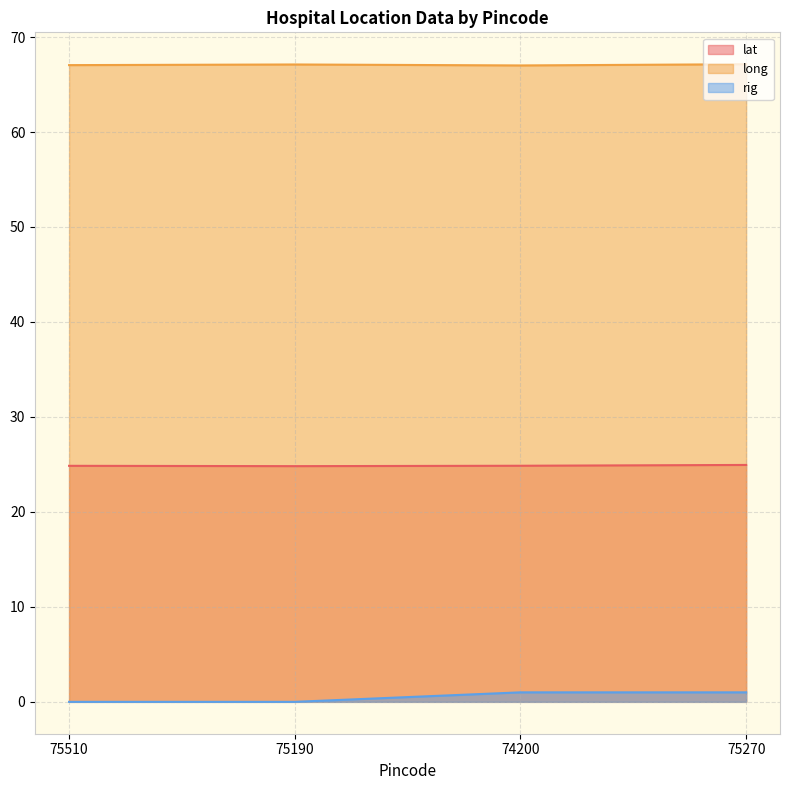

At which label is rig closest to 0?

75510